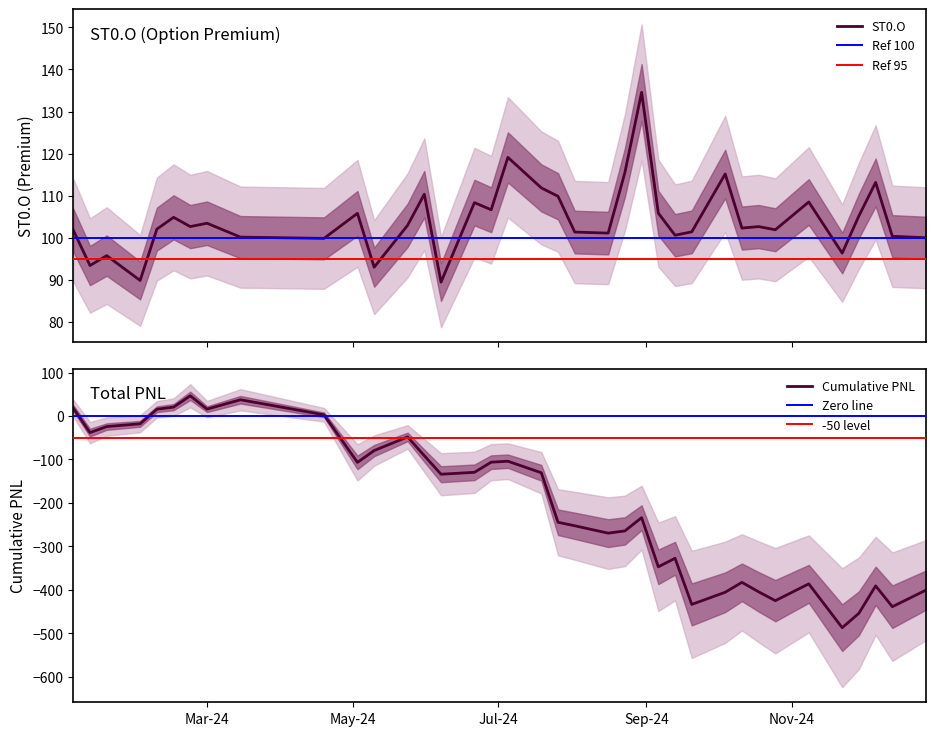

What is the minimum value for ST0.O?

89.5